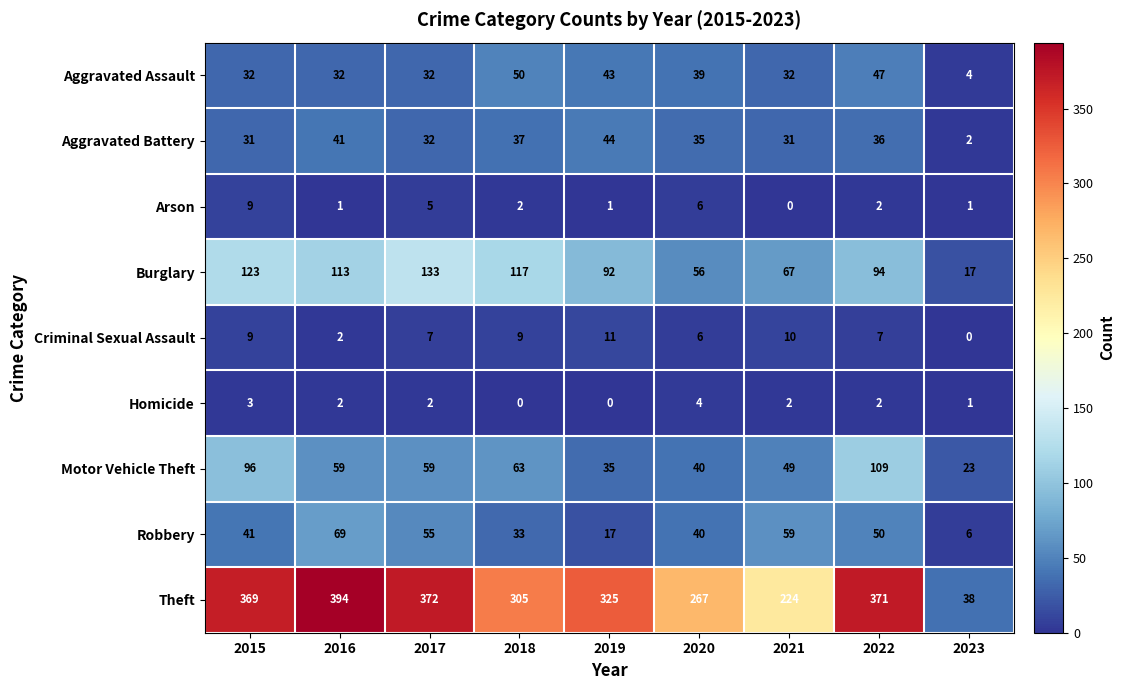

List the series in order of their peak value, lowest first.

Homicide, Arson, Criminal Sexual Assault, Aggravated Battery, Aggravated Assault, Robbery, Motor Vehicle Theft, Burglary, Theft